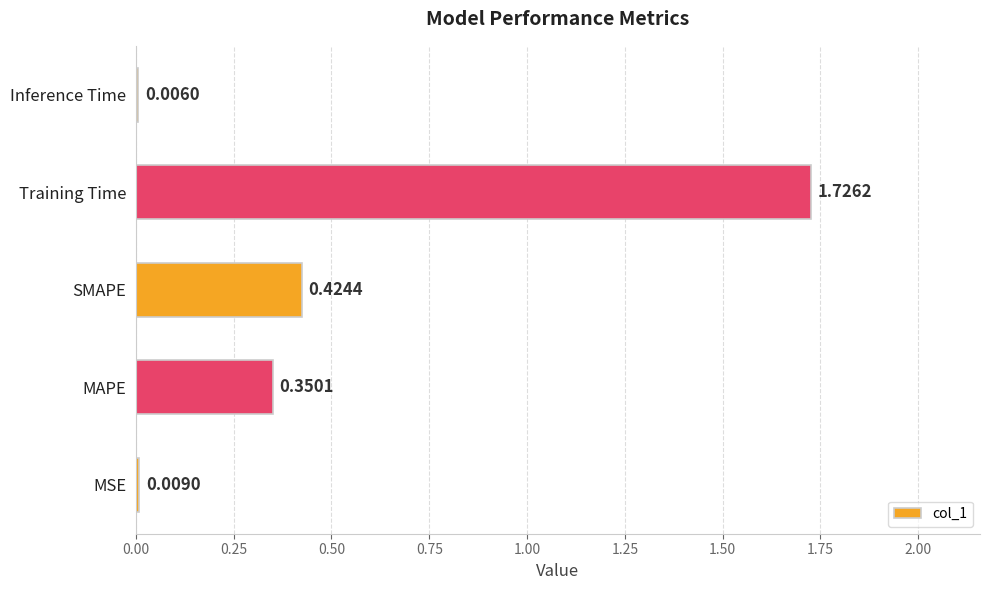

Which has a higher value, Inference Time or MAPE?

MAPE